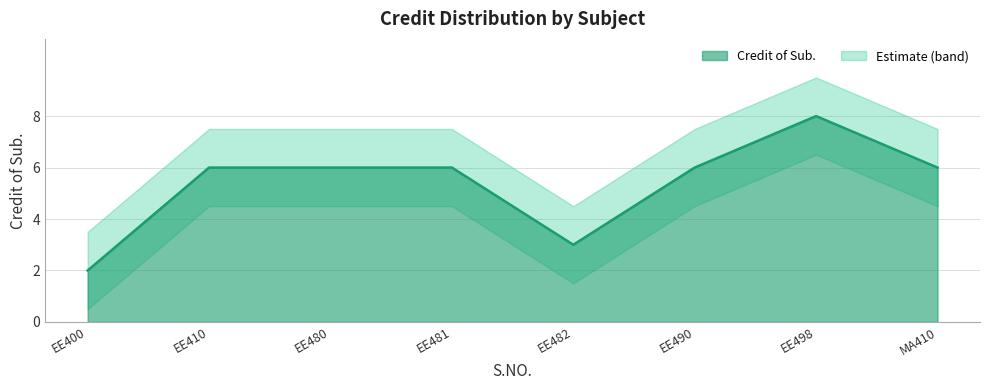

The value at EE482 is 4. True or false?

False